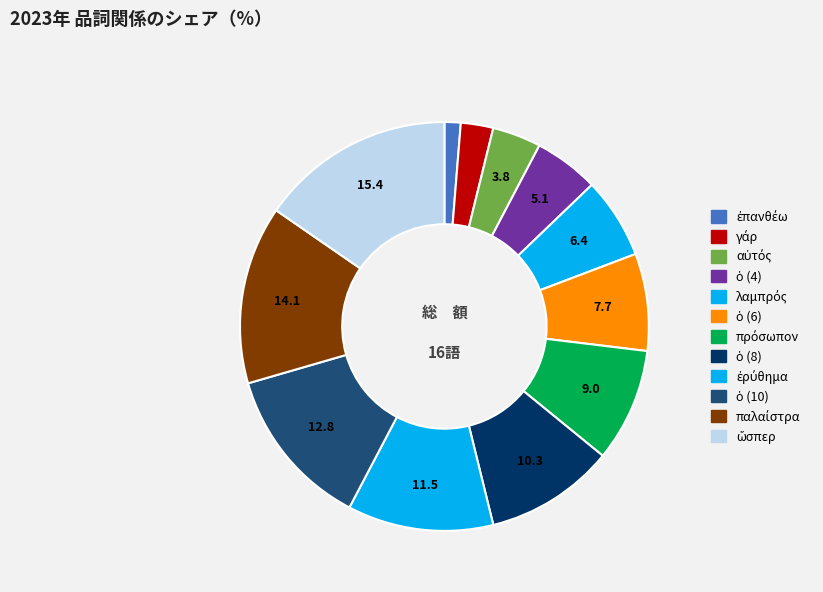

To the nearest percent, what is the combined percentage of πρόσωπον and λαμπρός?

15%